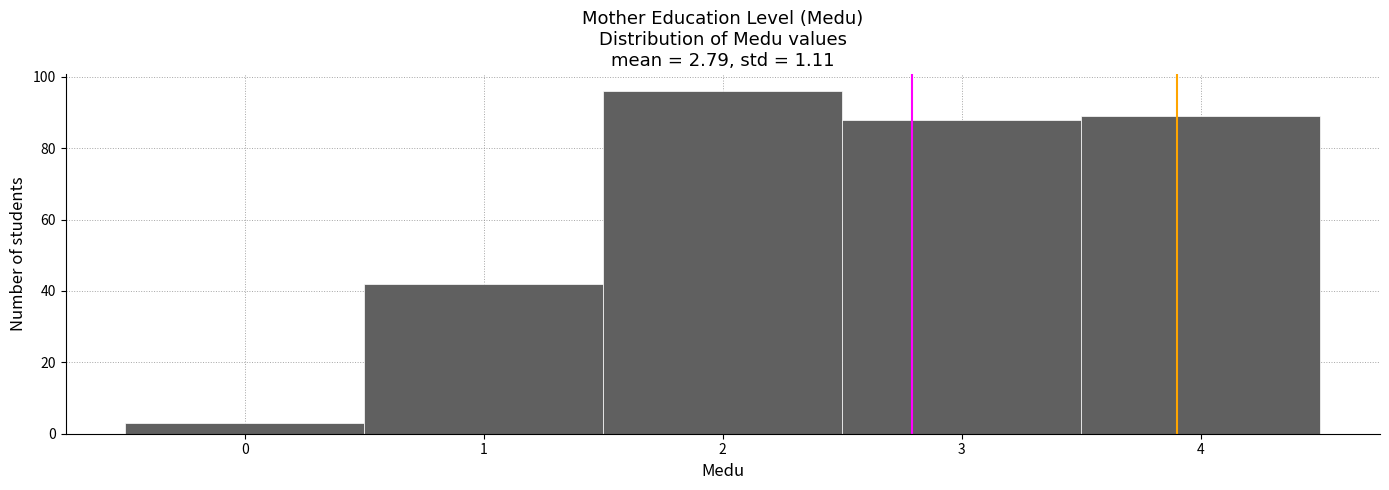

Reading left to right, list every bar in this chart as the range it spans on the x-axis followed by its height. The values are not printed on the chart, so give them approximately, as read against the axis.

-0.5 to 0.5: 4
0.5 to 1.5: 42
1.5 to 2.5: 96
2.5 to 3.5: 88
3.5 to 4.5: 90